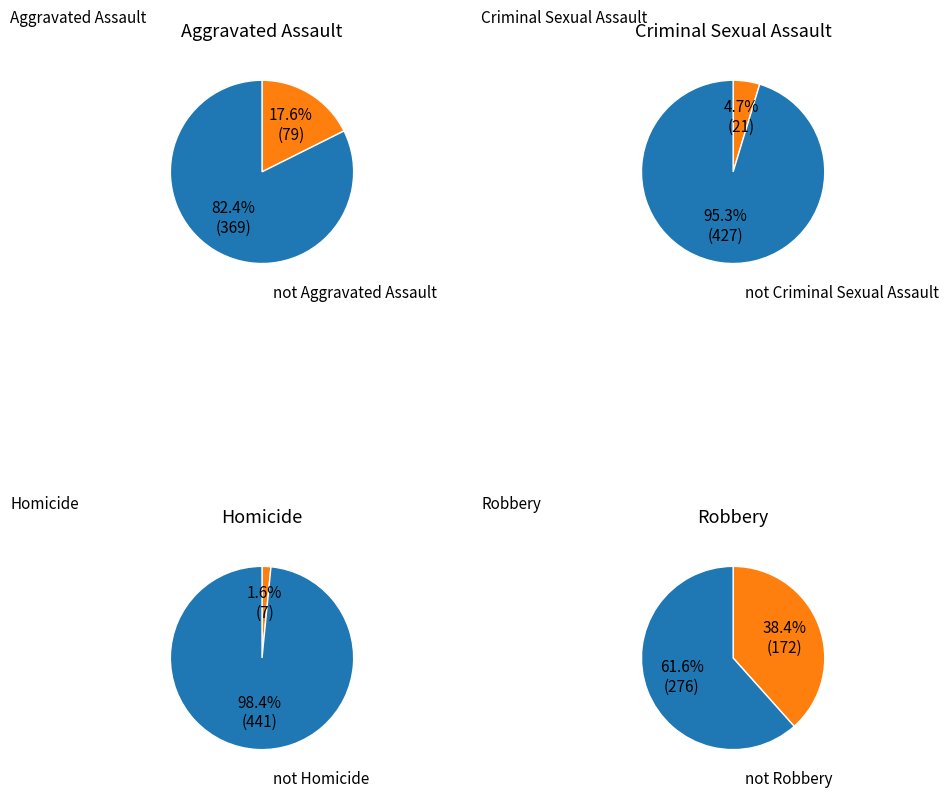

To the nearest percent, what is the difference between the largest and smallest slice percentages?

37%